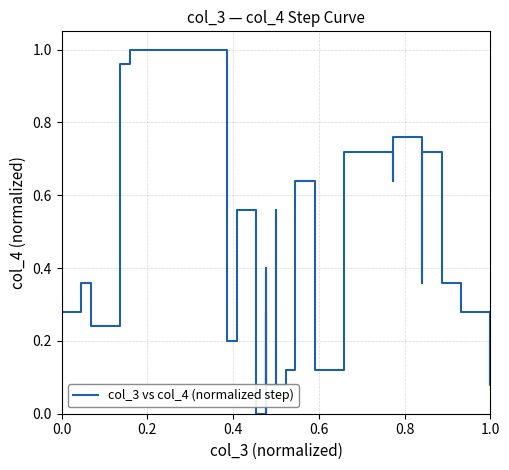

What is the difference between the second highest and minimum values?

1.0